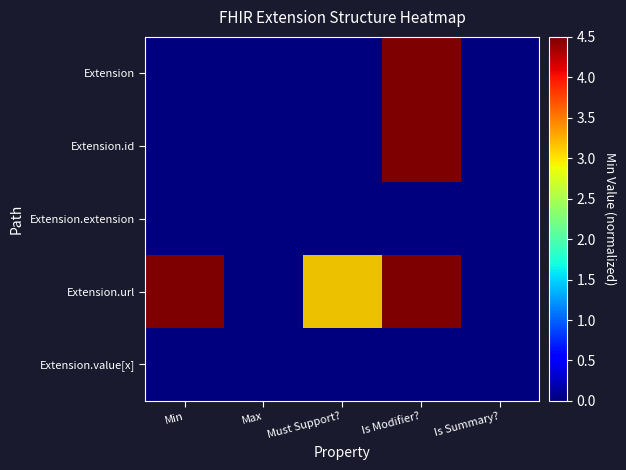

List the series in order of their peak value, highest first.

Extension.url, Extension, Extension.id, Extension.extension, Extension.value[x]